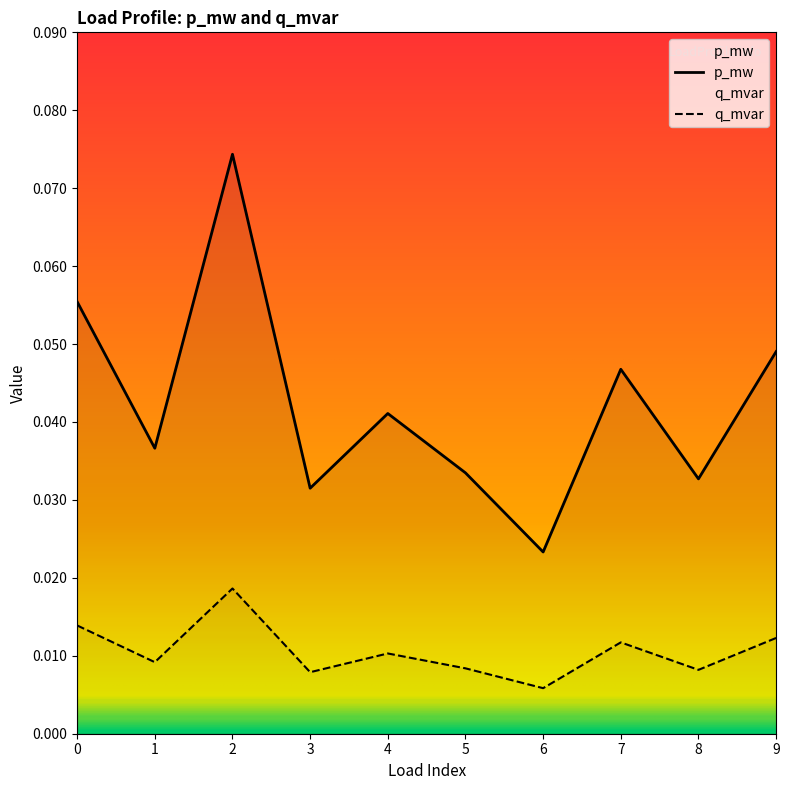

List the labels in order of q_mvar value, smallest first.

6, 3, 8, 5, 1, 4, 7, 9, 0, 2